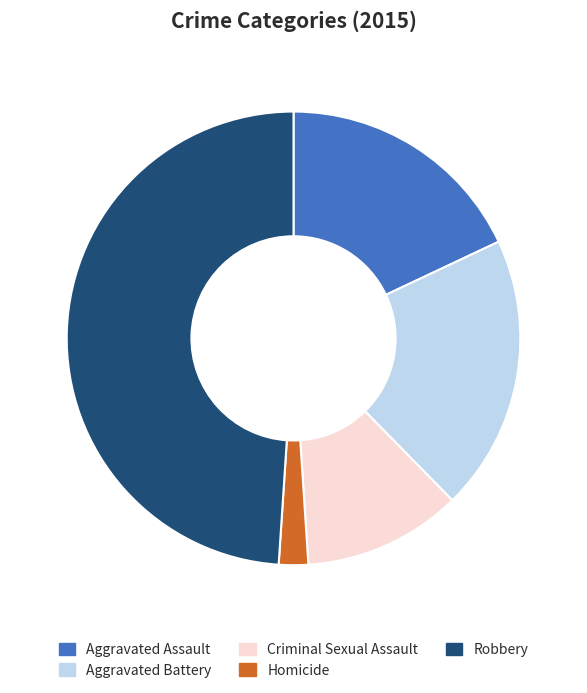

True or false: Criminal Sexual Assault accounts for 5% of the total.

False